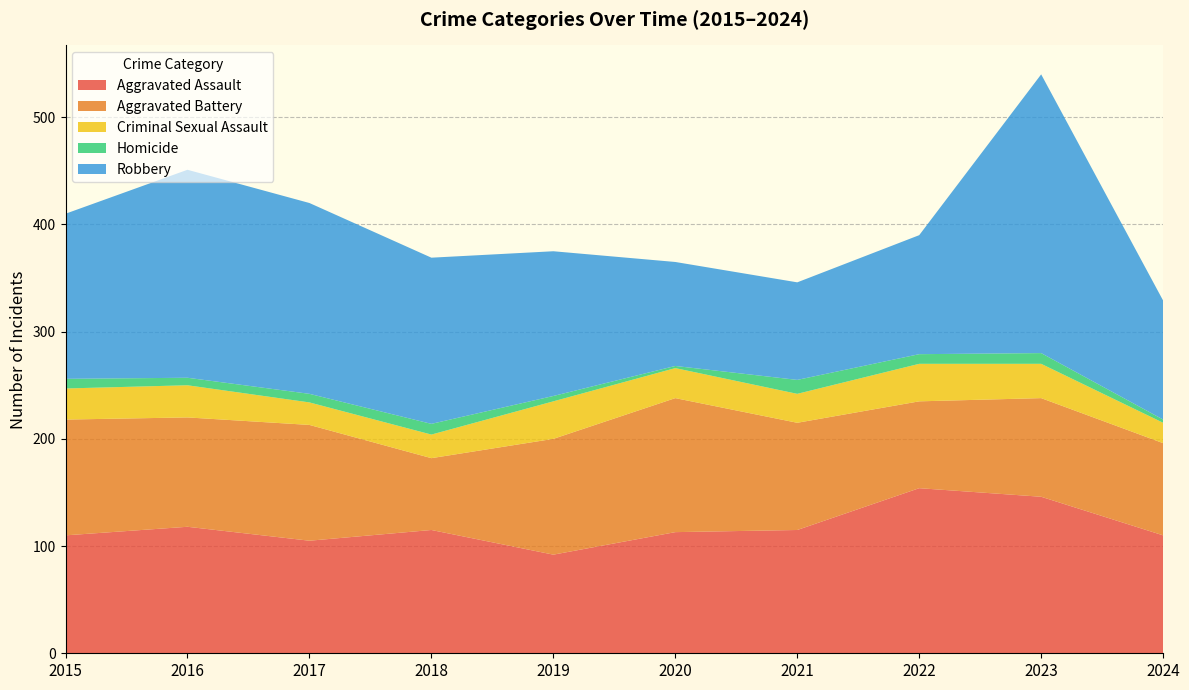

Reading left to right, transcribe all the data shown in this chart.

Aggravated Assault: 110	118	105	115	92	113	115	154	146	110
Aggravated Battery: 108	102	108	67	108	125	100	81	92	86
Criminal Sexual Assault: 29	30	21	22	35	28	27	35	32	19
Homicide: 9	7	8	10	5	2	13	9	10	3
Robbery: 154	194	178	155	135	97	91	111	260	111